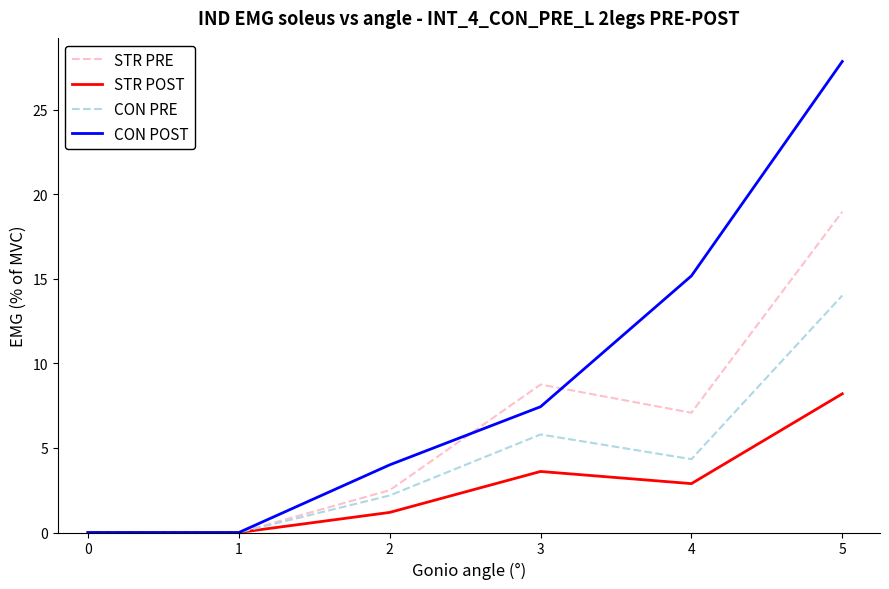

What is the approximate value of STR POST at 2?

1.2